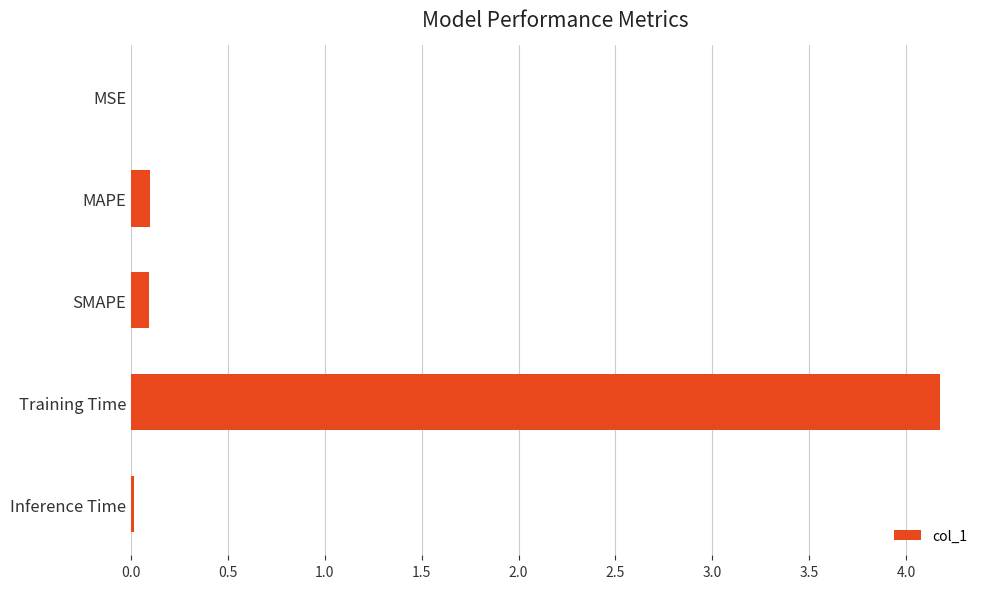

Which label corresponds to the largest value in the chart?

Training Time